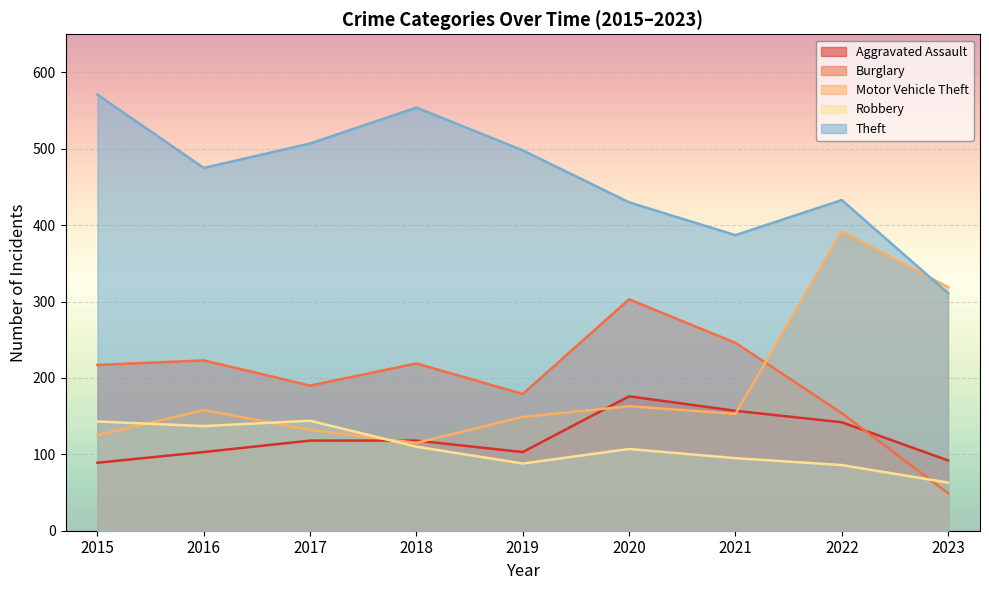

What is the value of the Theft point at the 3rd from the left?

507